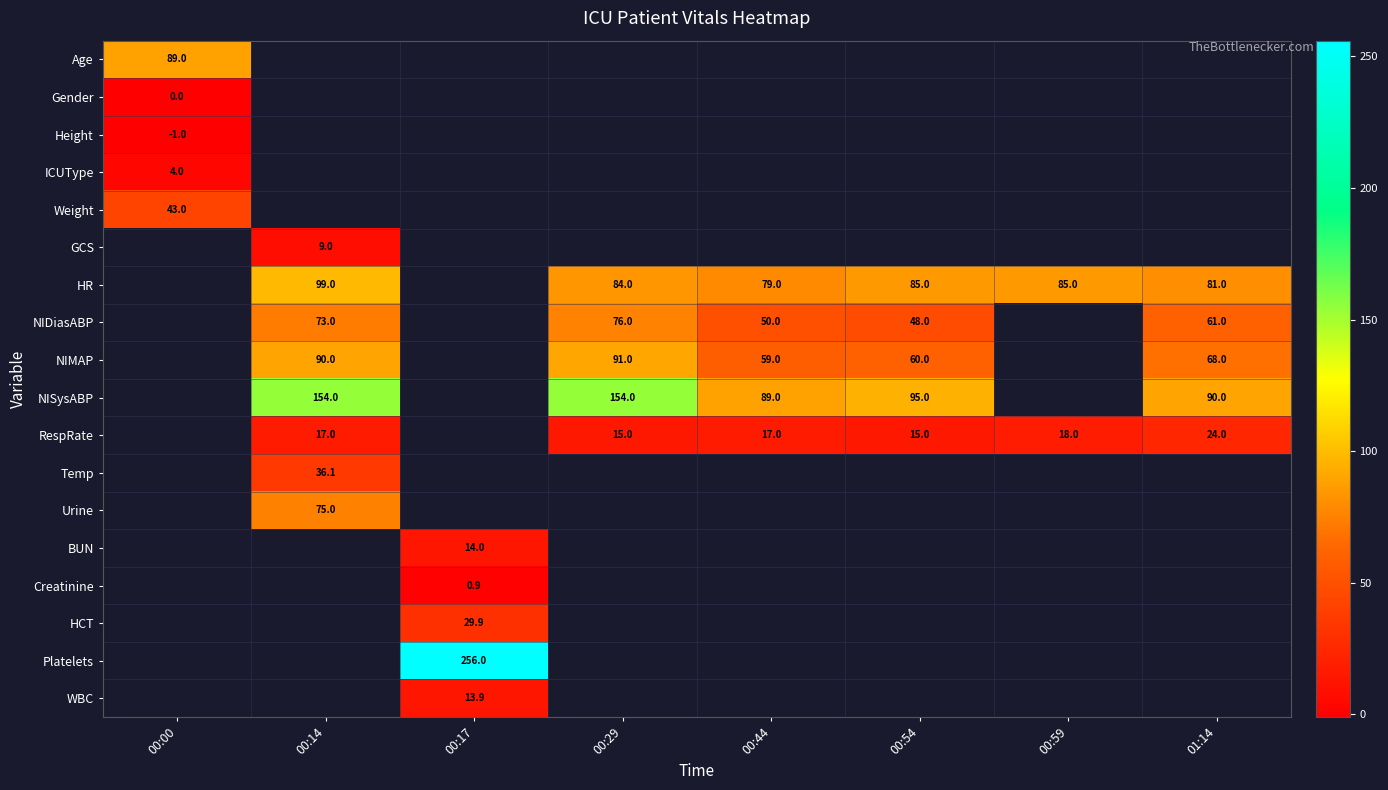

Which category has the lowest value across all series?

00:00